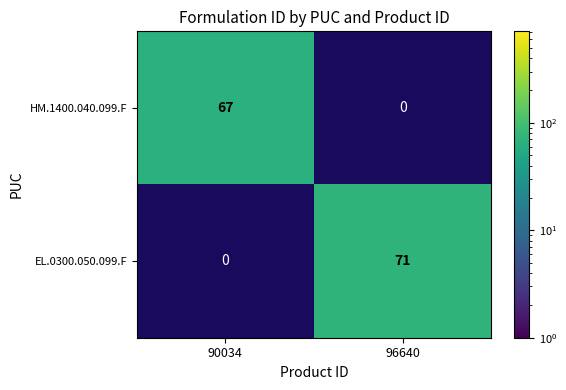

The HM.1400.040.099.F series shows 67 at 90034. True or false?

True